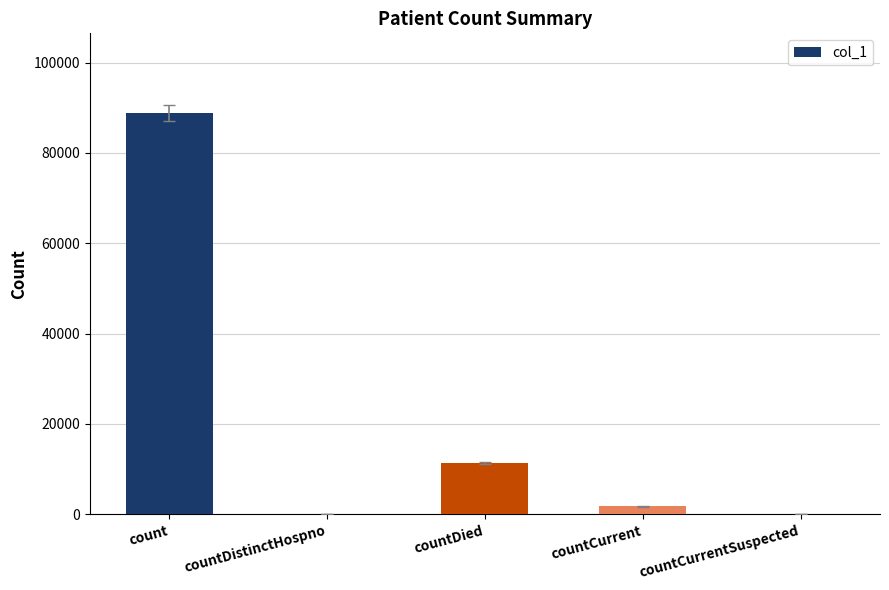

What value does the data have at count?

88721